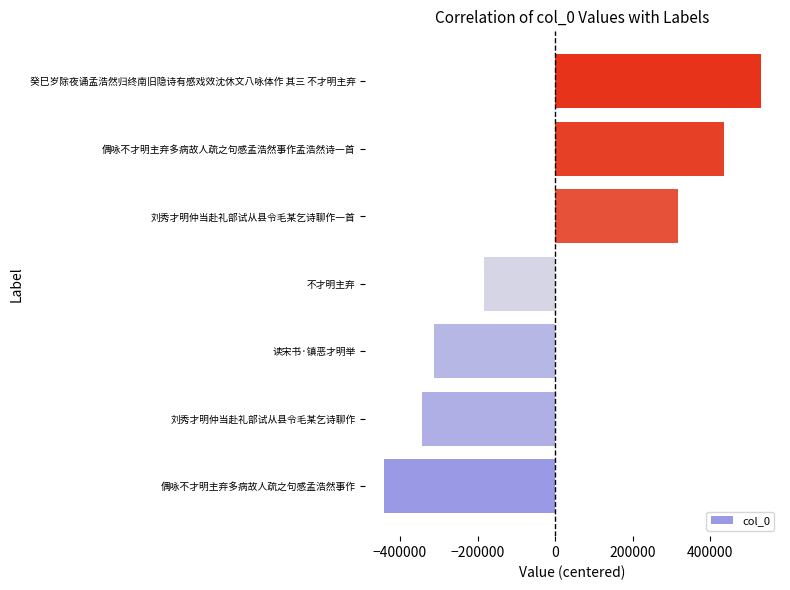

How many data points does each series have?

7